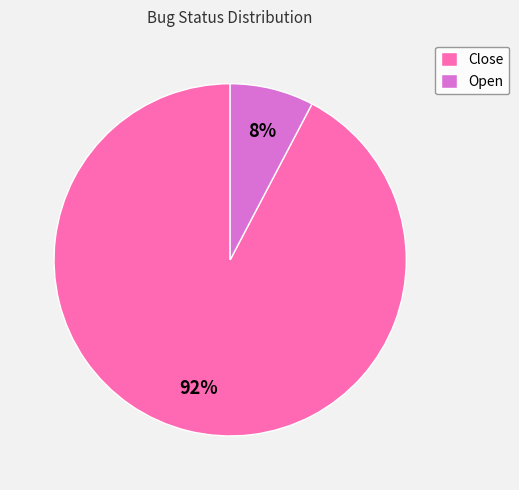

Is the sum of Close and Open greater than half?

Yes